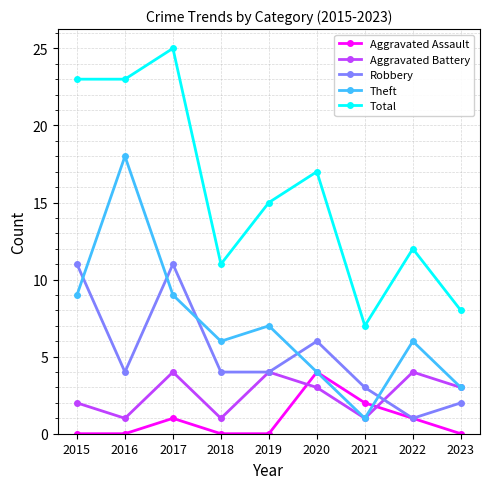

True or false: Aggravated Battery and Total cross at least once.

False